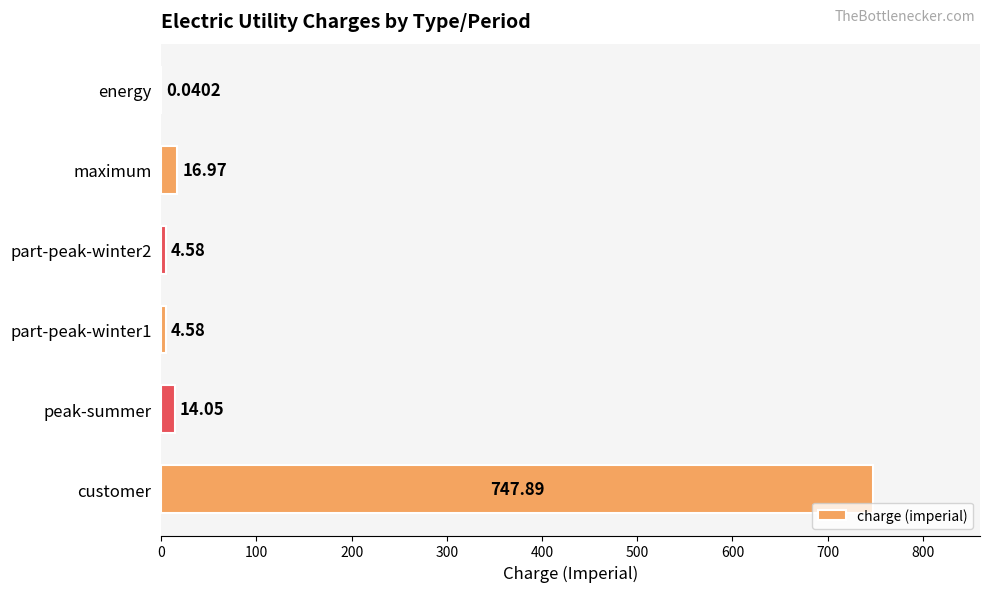

At which label is the value closest to 373?

maximum